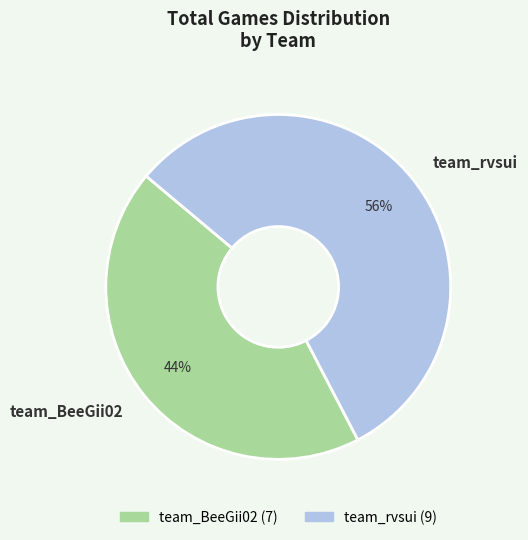

Which slice is the largest?

team_rvsui